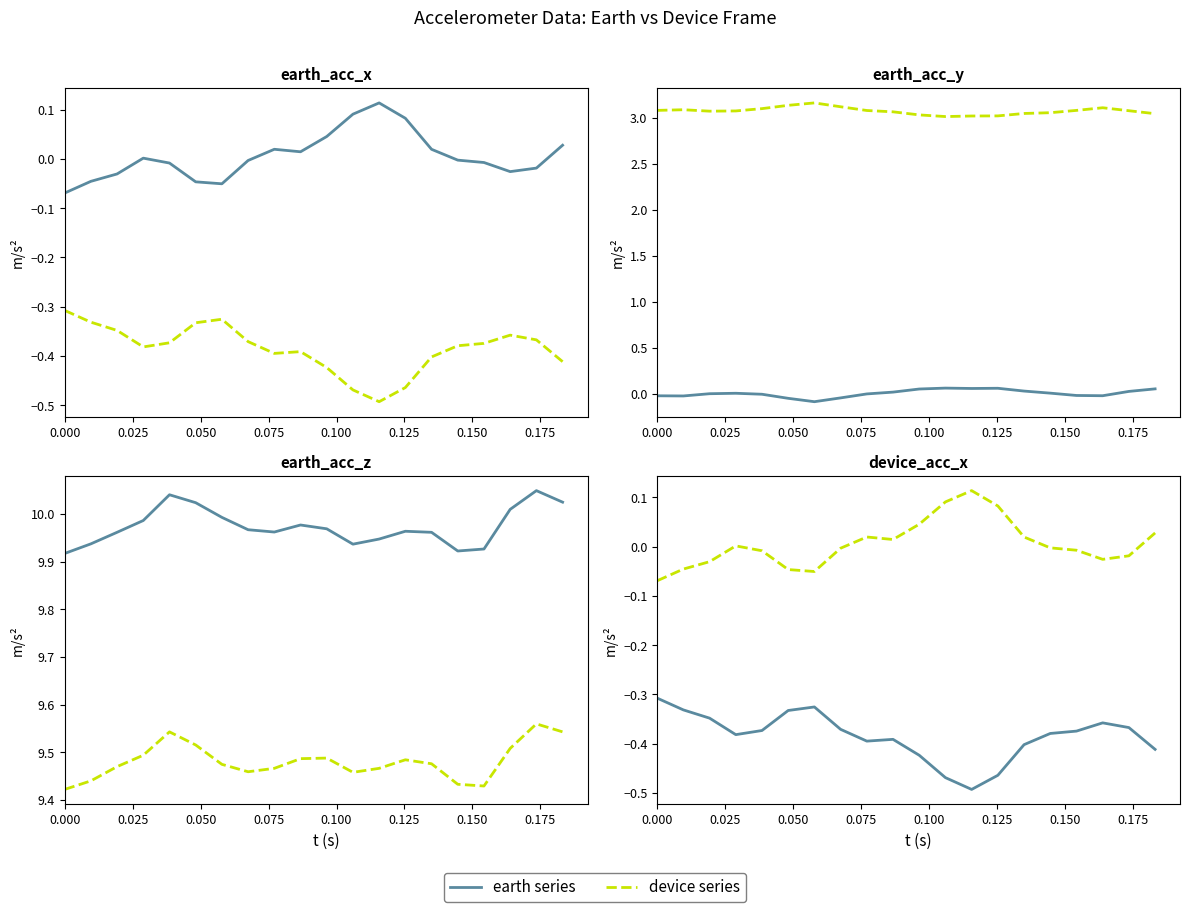

What is the sum of all device series values?

0.1